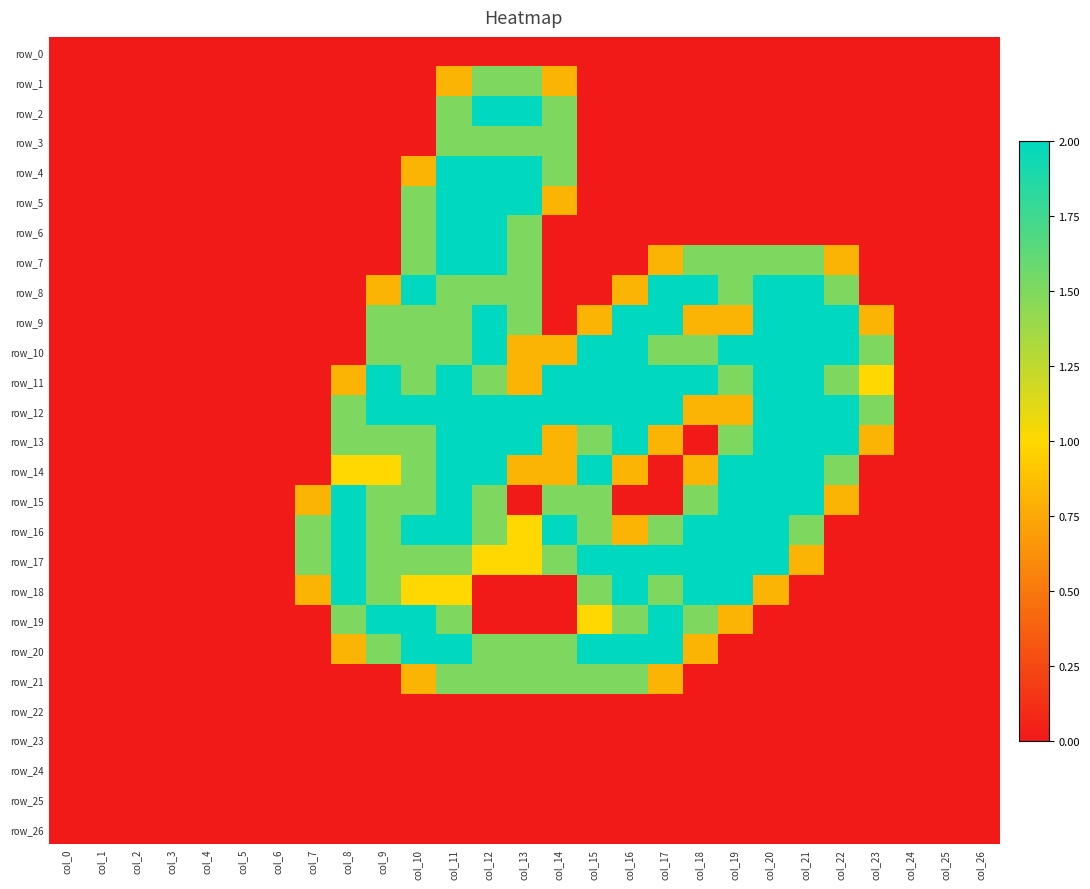

Which has a higher value, col_9 or col_24?

col_9